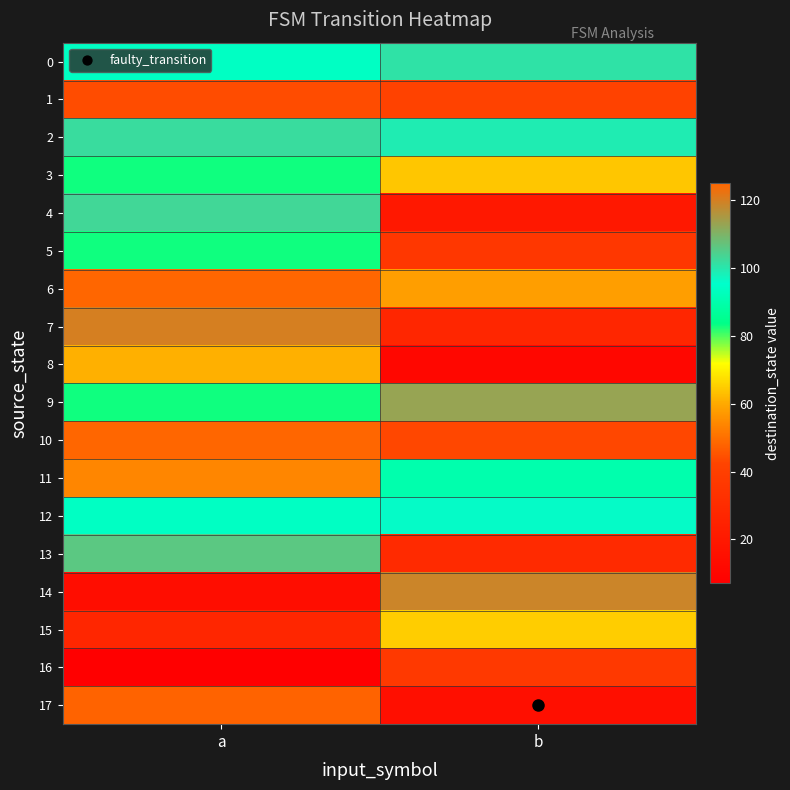

At which category does the chart reach its peak across all series?

a